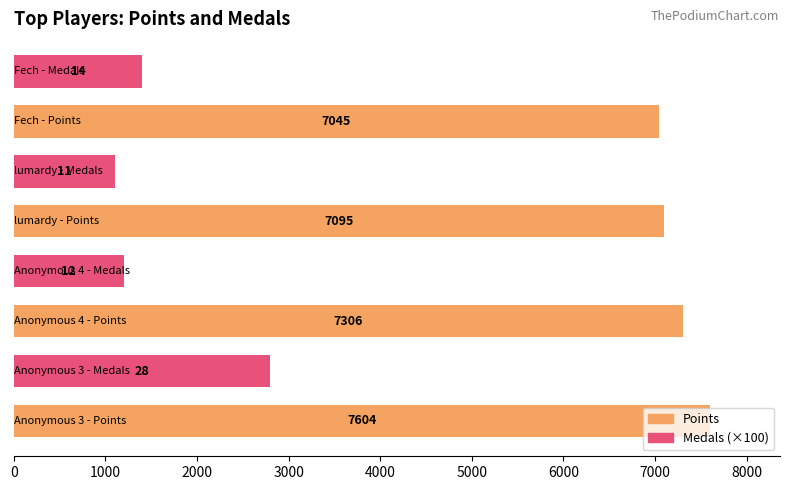

What is the difference between the maximum and minimum values?

6504